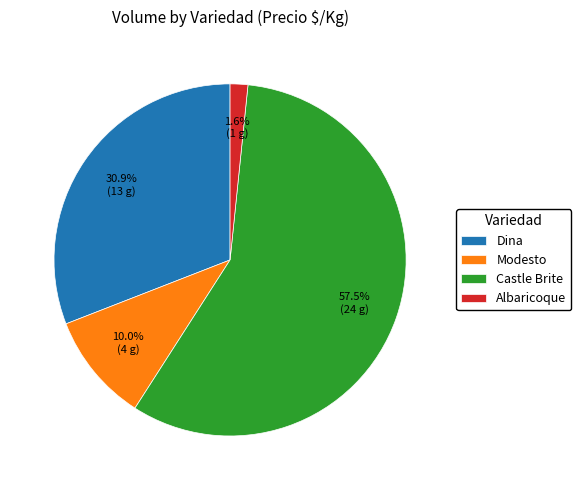

How many slices are in this pie chart?

4